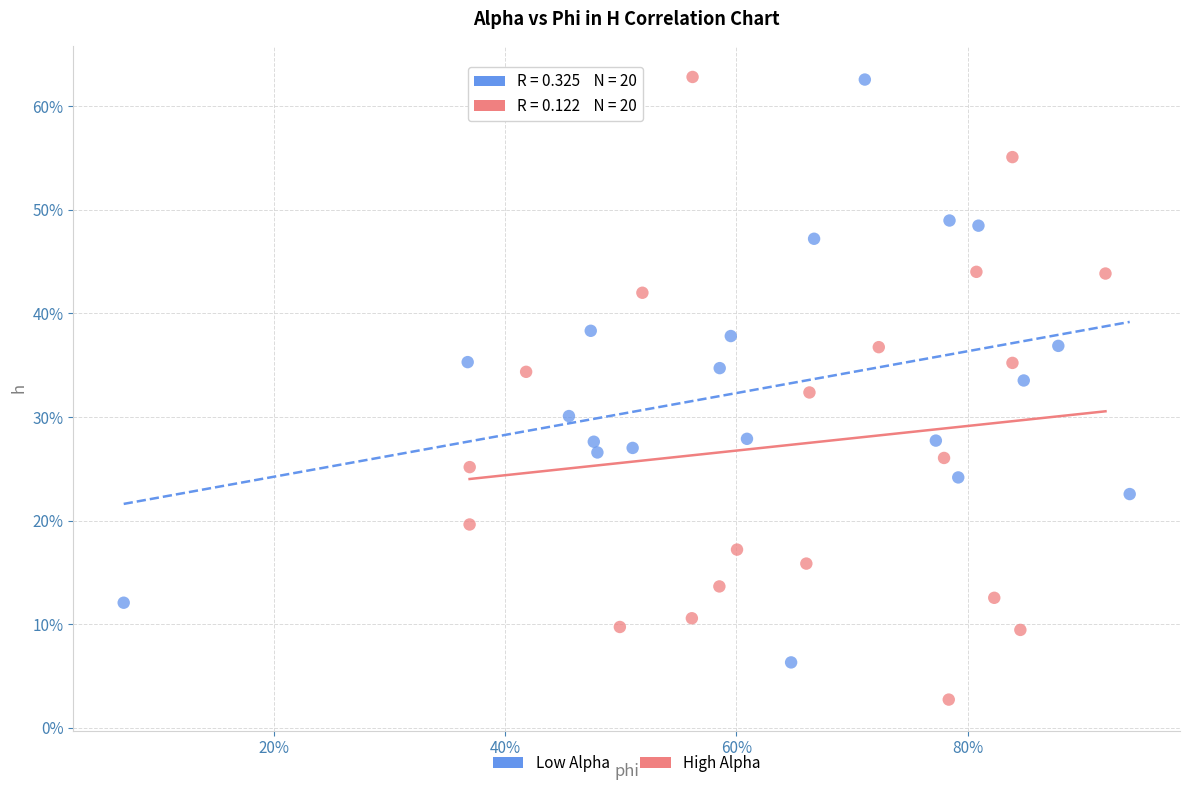

What are all the series names shown in the legend?

Low Alpha, High Alpha